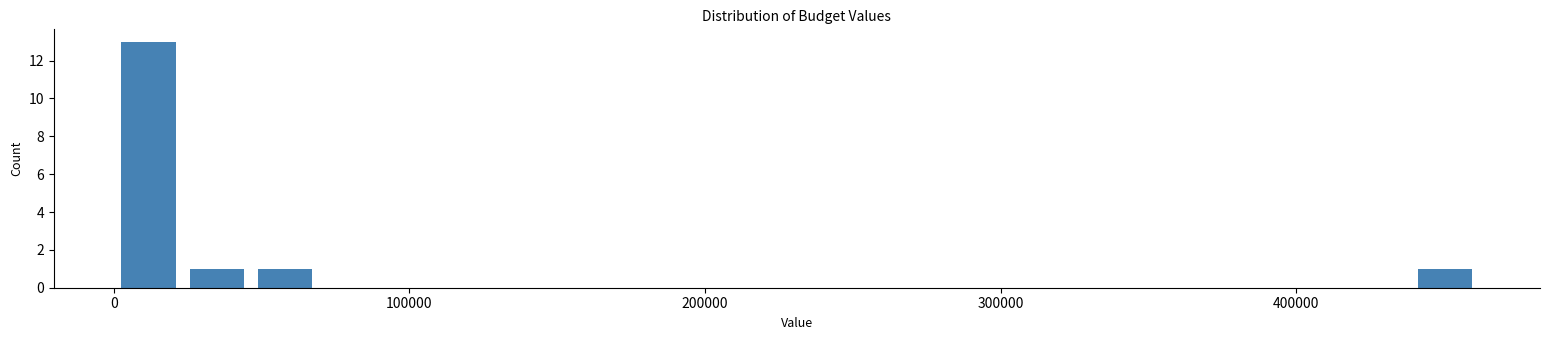

Around what value on the x-axis is the tallest bar? Give the approximate position of its centre, as read against the axis.

10000